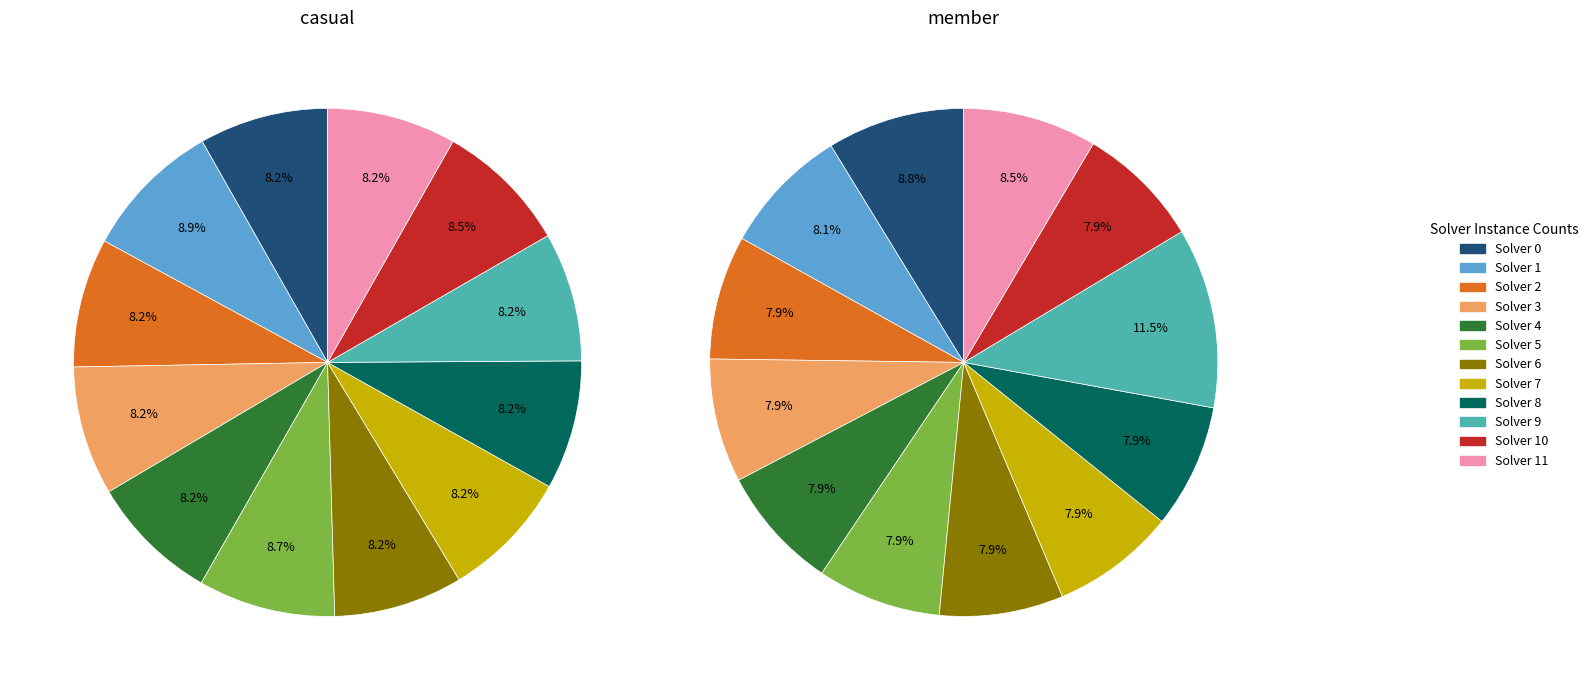

Do 6 and 11 together represent more than half of the pie?

No